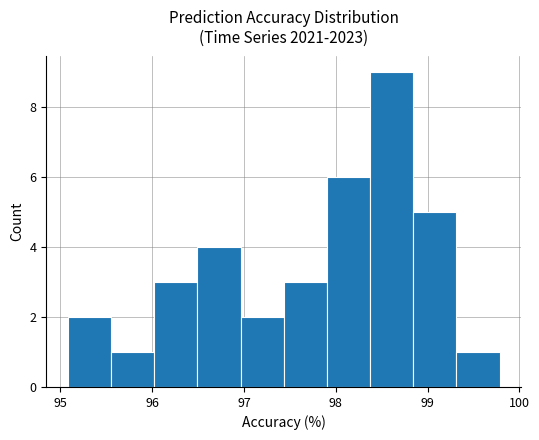

How tall is the bar that spans 99.3 to 99.8 on the x-axis? Neither the bar edges nor the heights are printed on the chart, so give them approximately, as read against the axes.

1